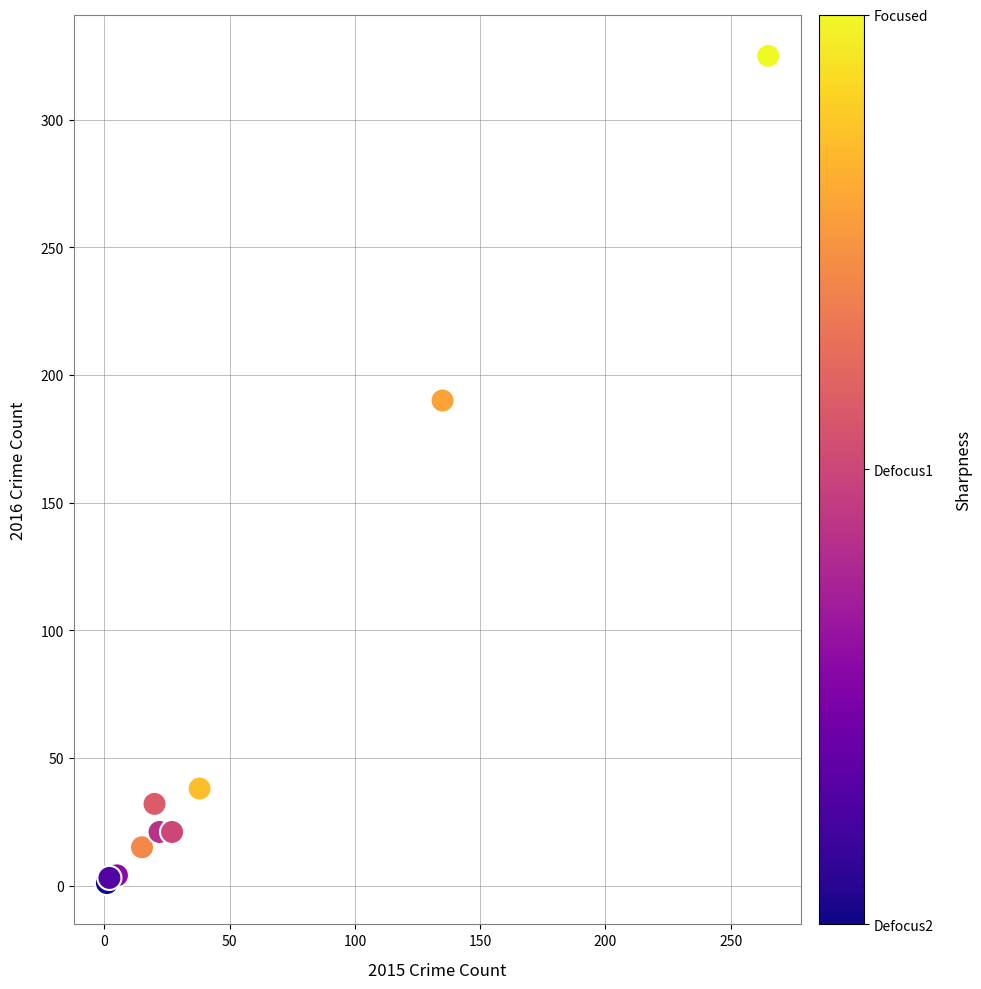

What Y value in the scatter plot is closest to 163?

190